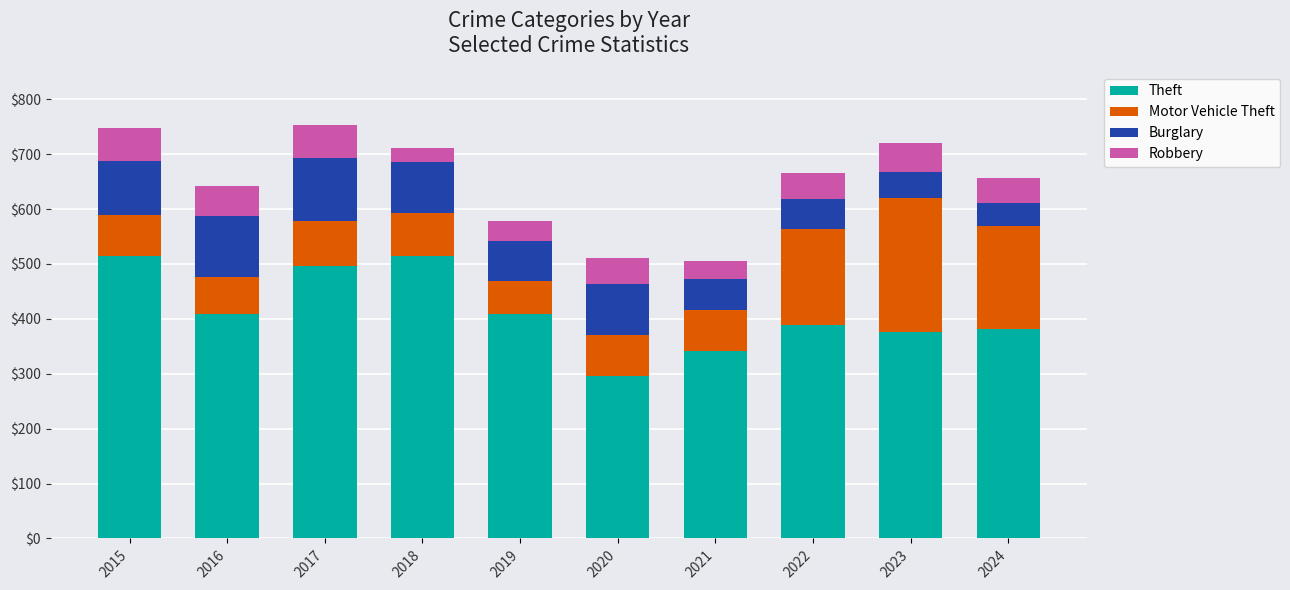

What is the difference between the maximum and minimum values in the Theft series?

219